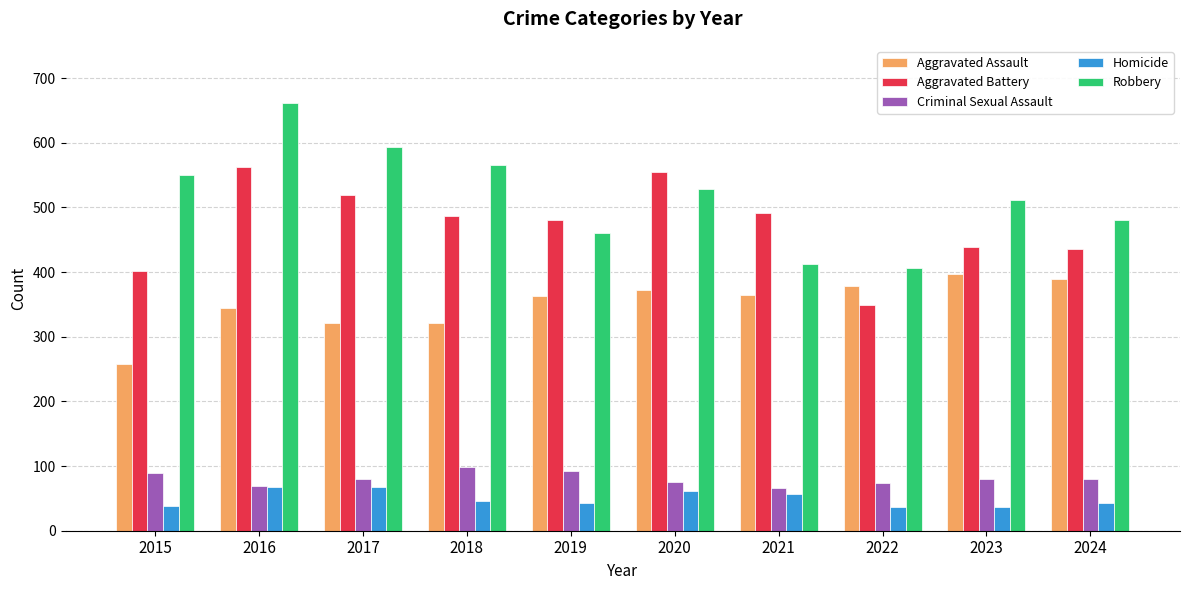

Which category has the lowest value in the Aggravated Battery series?

2022